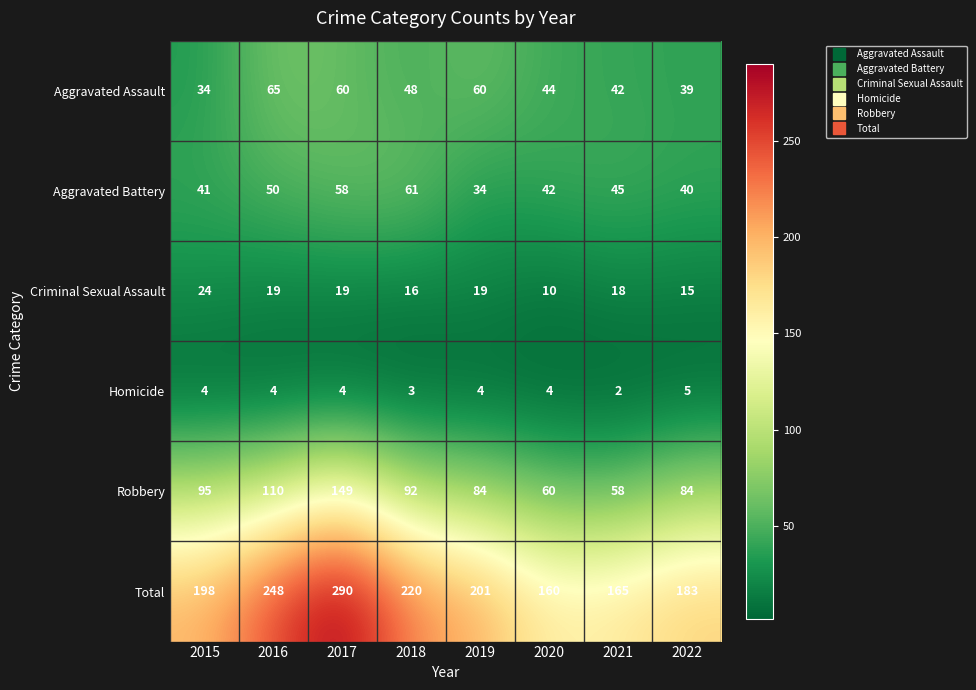

Which series has the largest range (max minus min)?

Total